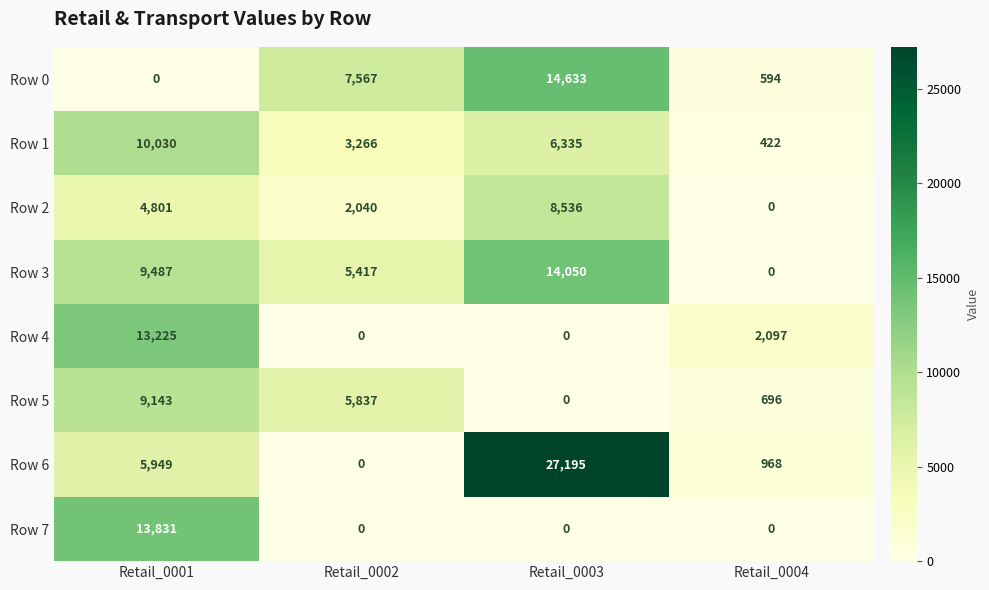

What is the difference between the maximum and minimum values in the Row 6 series?

27195